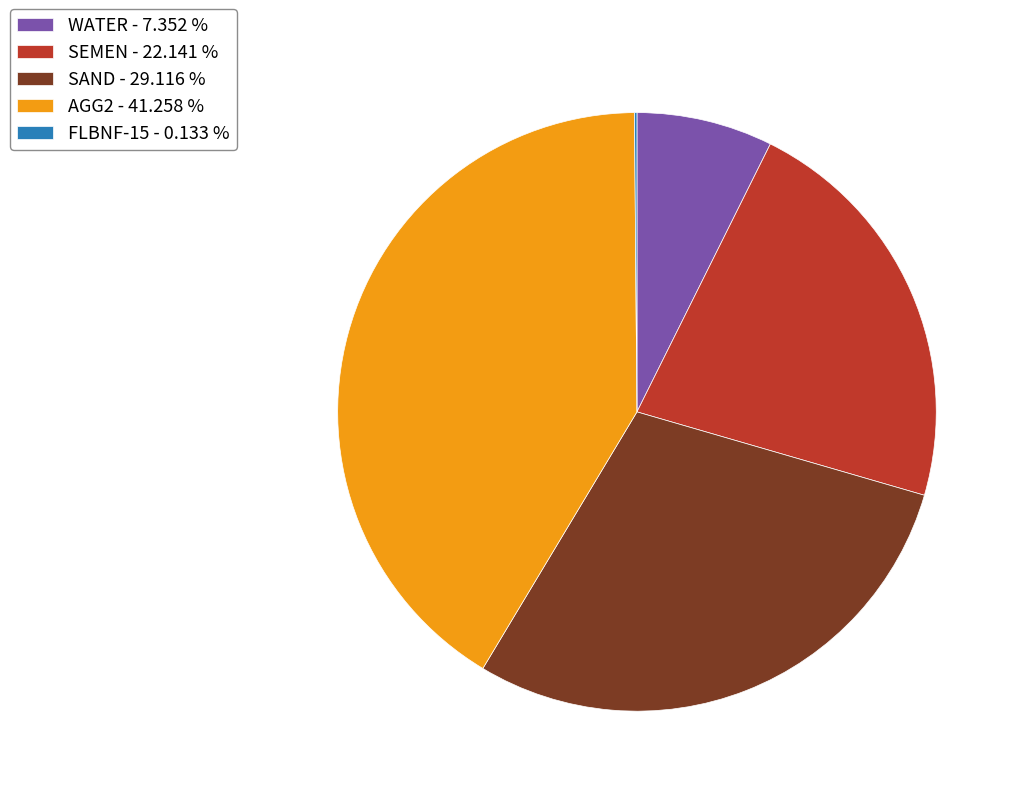

Do AGG2 - 41.258 % and WATER - 7.352 % together represent more than half of the pie?

No